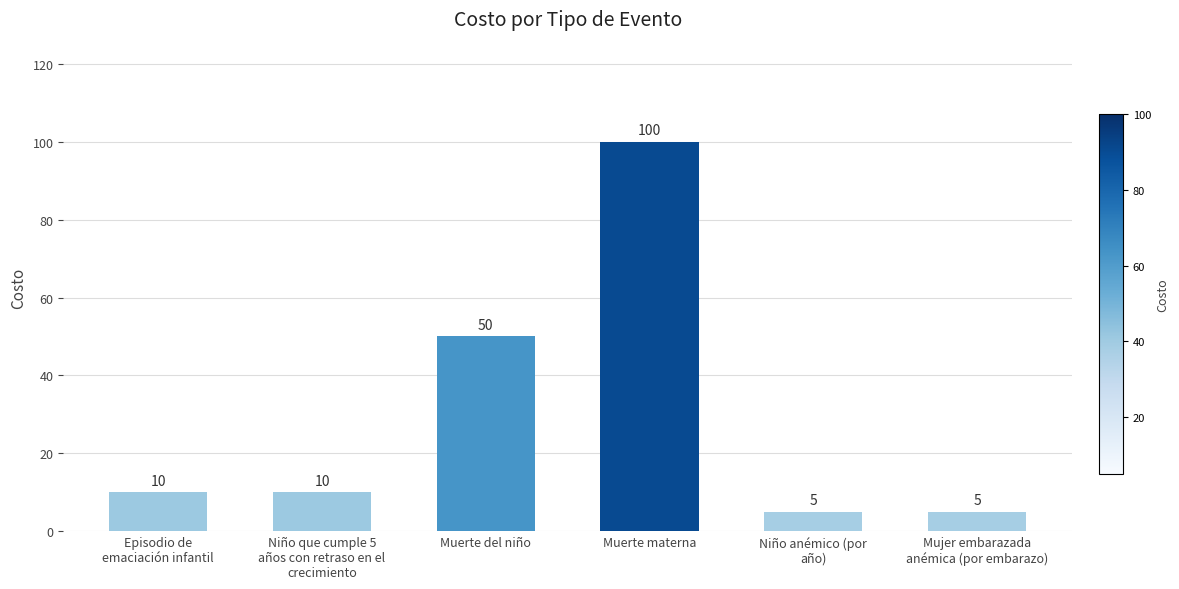

What is the difference between the second highest and second lowest values?

45